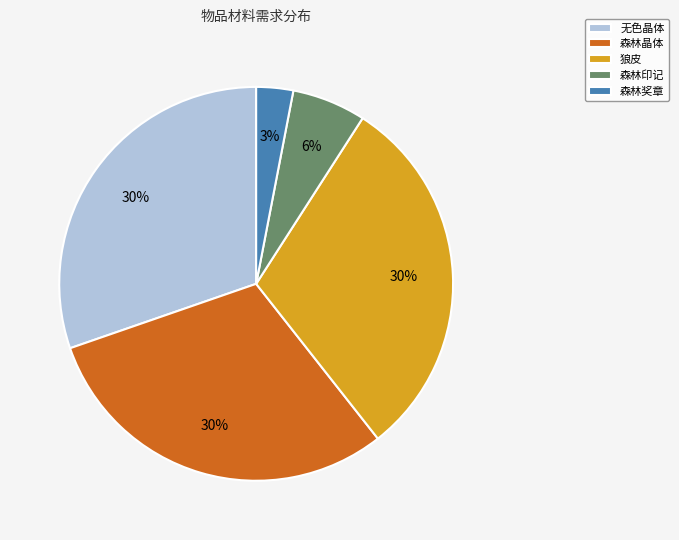

To the nearest percent, what percentage of the pie is 森林晶体?

30%